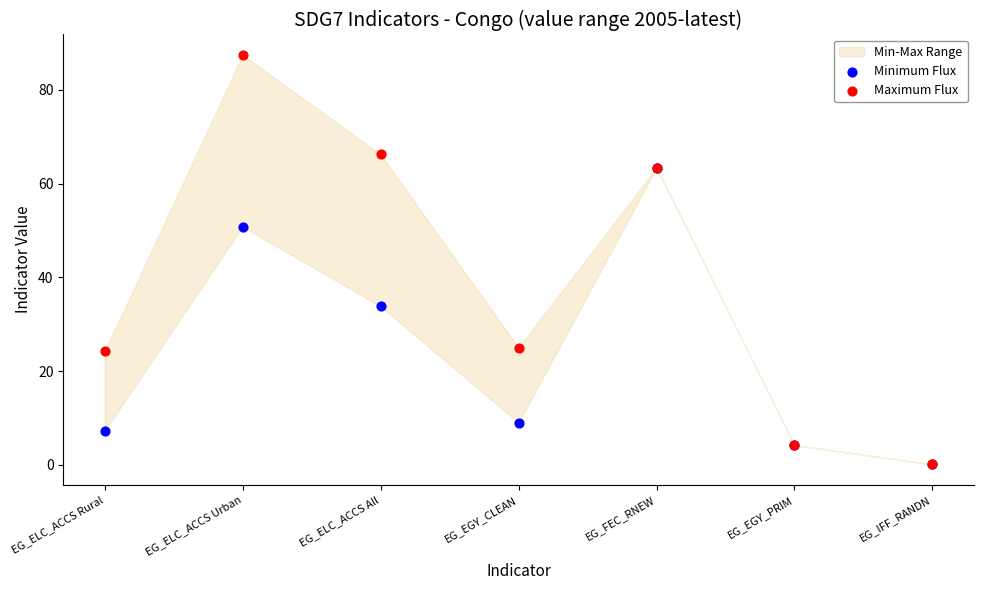

In the Minimum Flux series, what Y value is closest to 31?

33.8